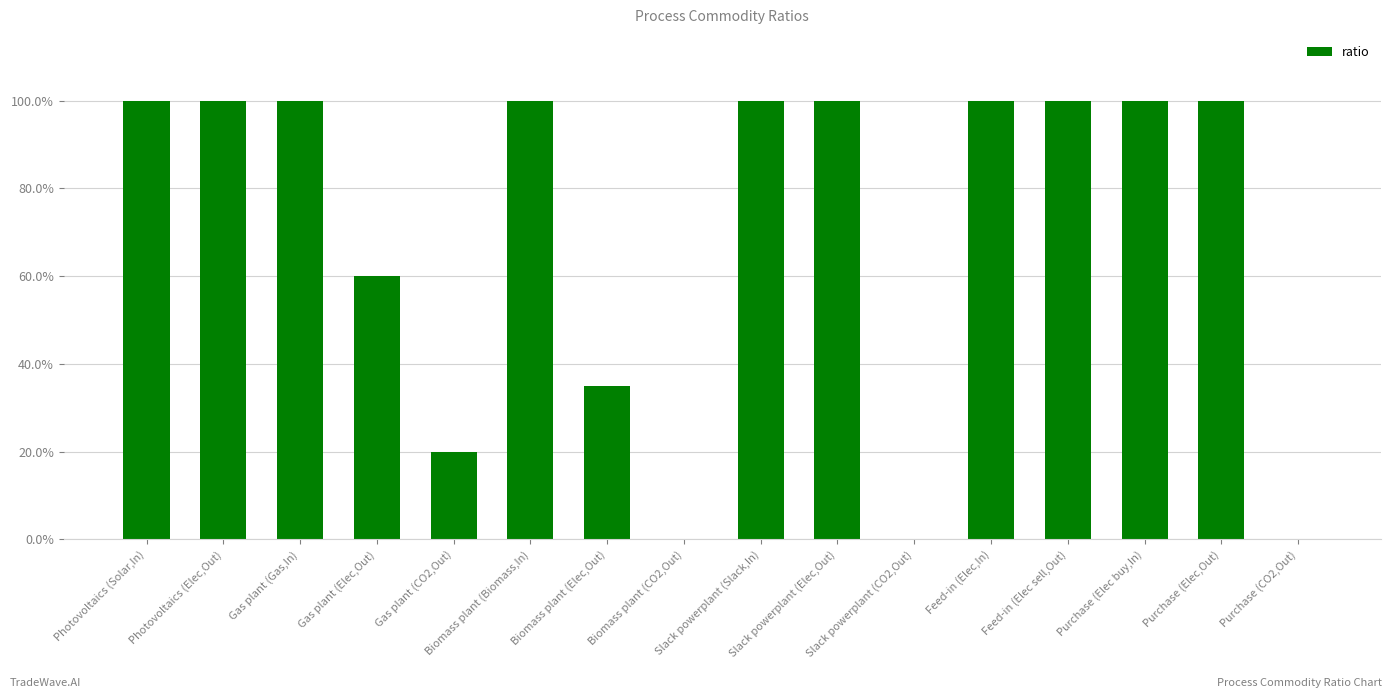

Reading right to left, list all the values displayed in this chart.

0.0	1.0	1.0	1.0	1.0	0.0	1.0	1.0	0.0	0.3	1.0	0.2	0.6	1.0	1.0	1.0